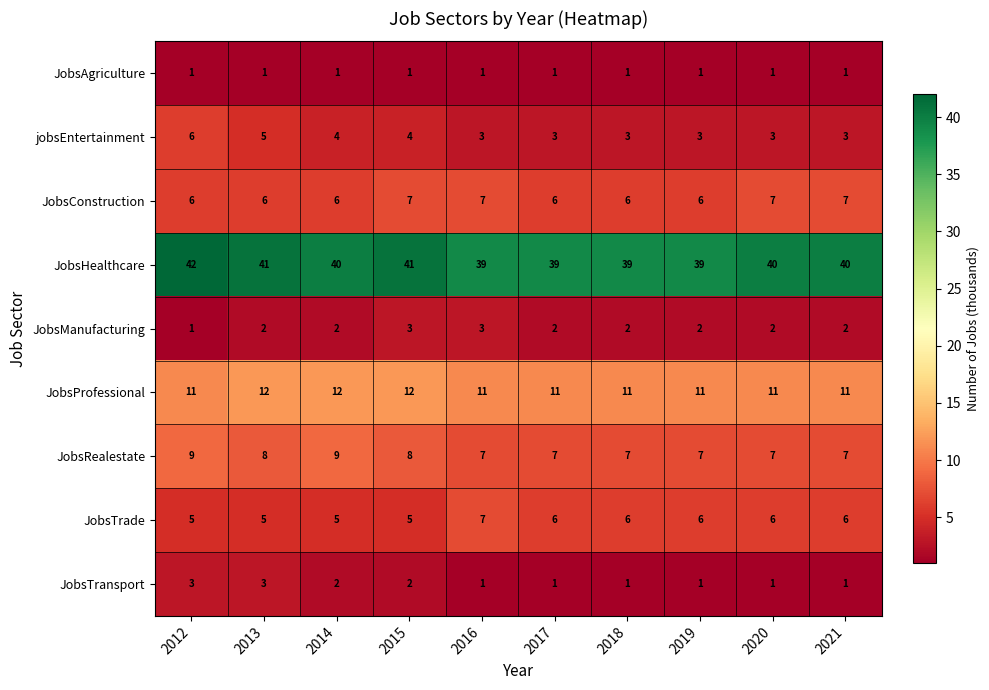

Is the value of jobsEntertainment at 2017 greater than the value of JobsRealestate at 2018?

No